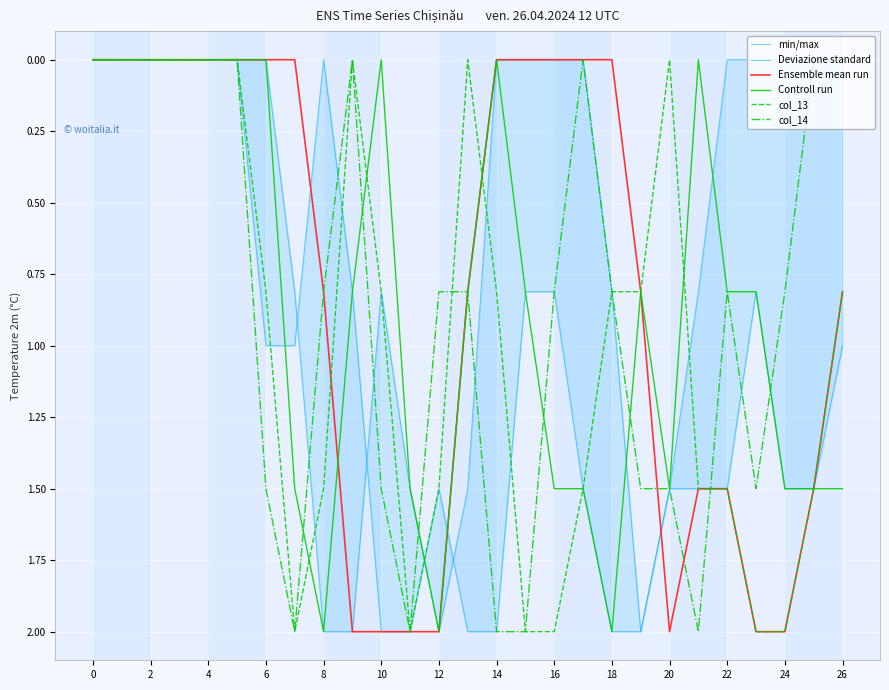

What is the maximum value for col_13?

2.0